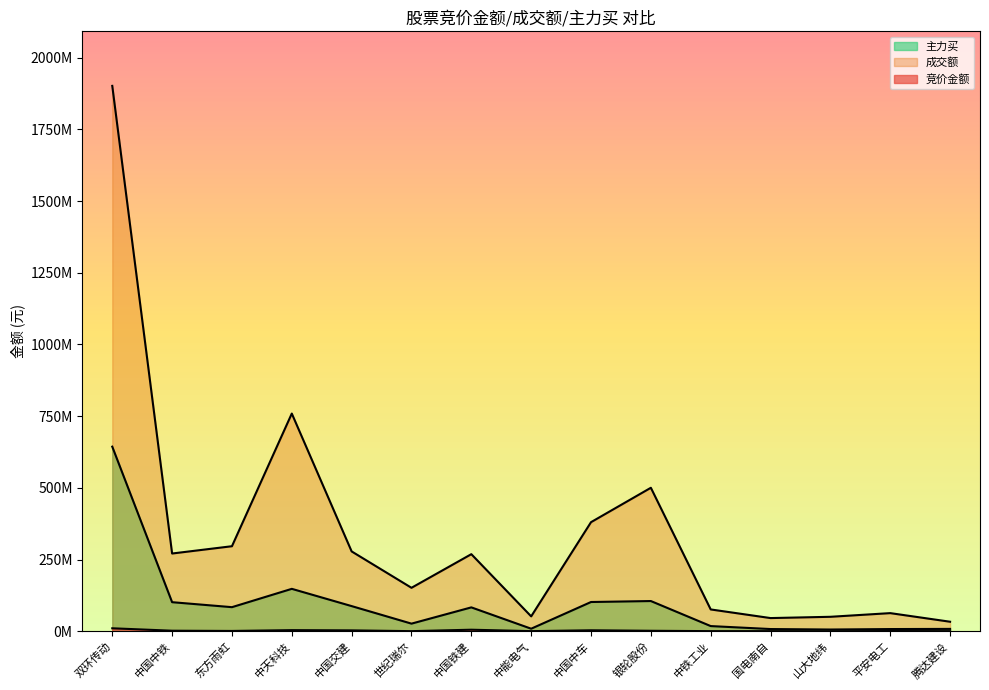

Which series has the largest total across all categories?

成交额